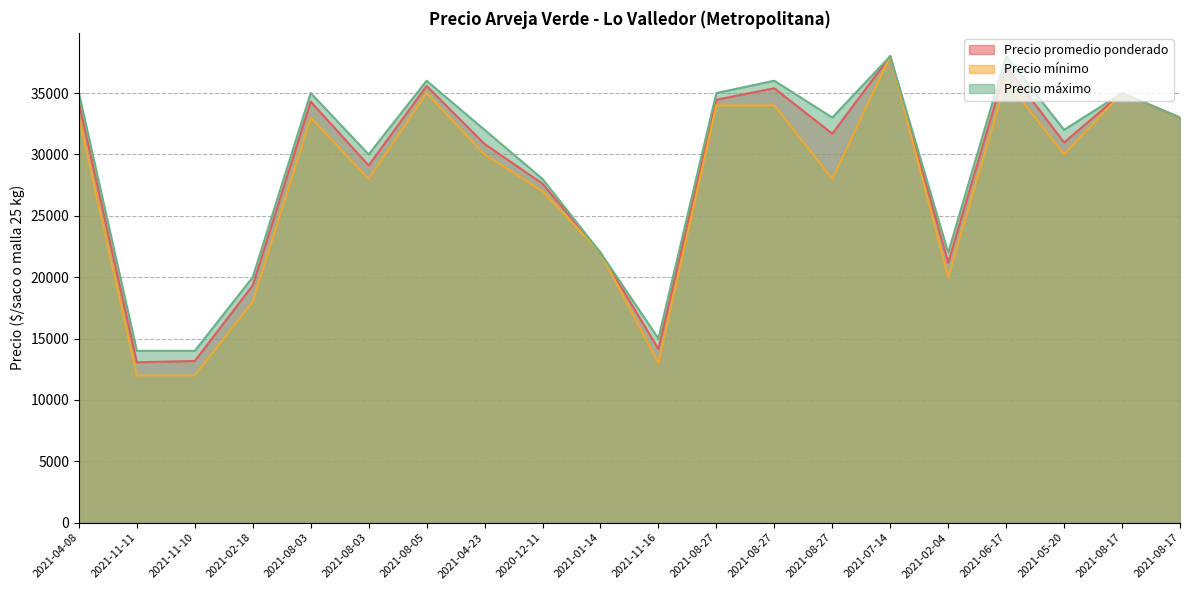

The value of Precio promedio ponderado at 2021-08-27 is 31690. True or false?

True